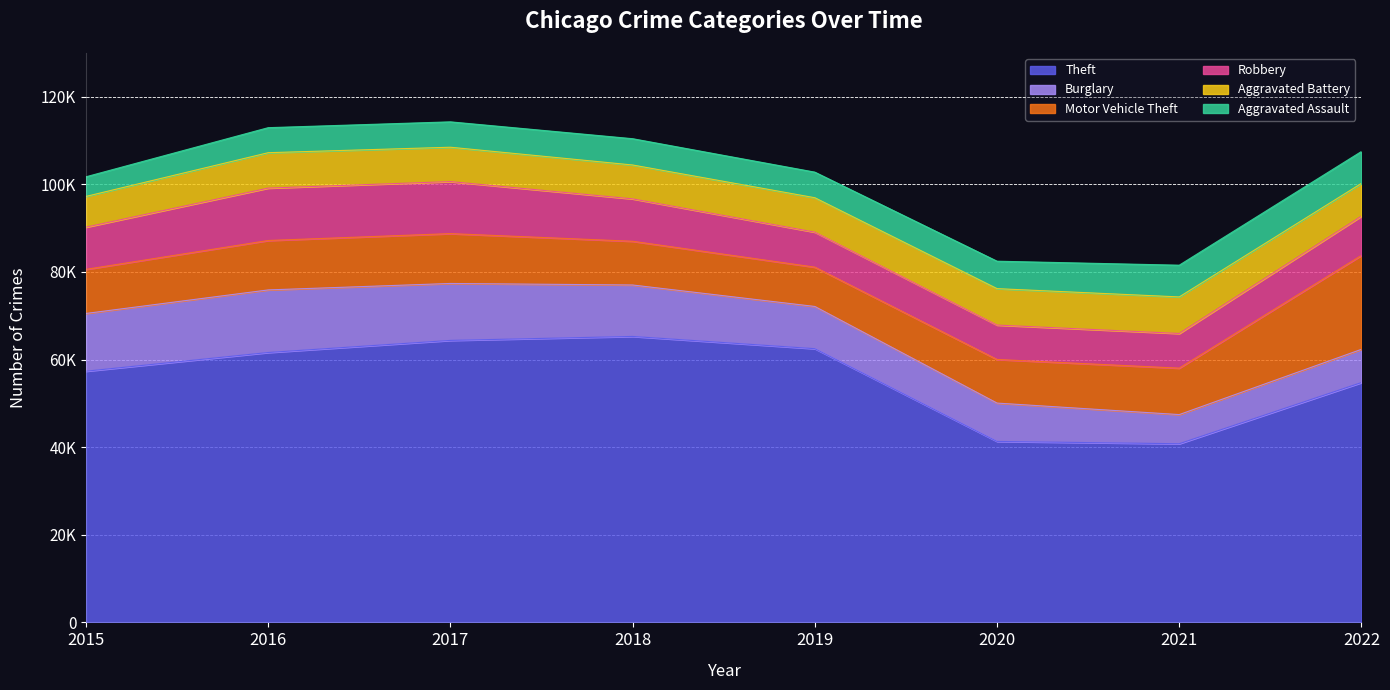

Between 2021 and 2020, which is larger?

2020